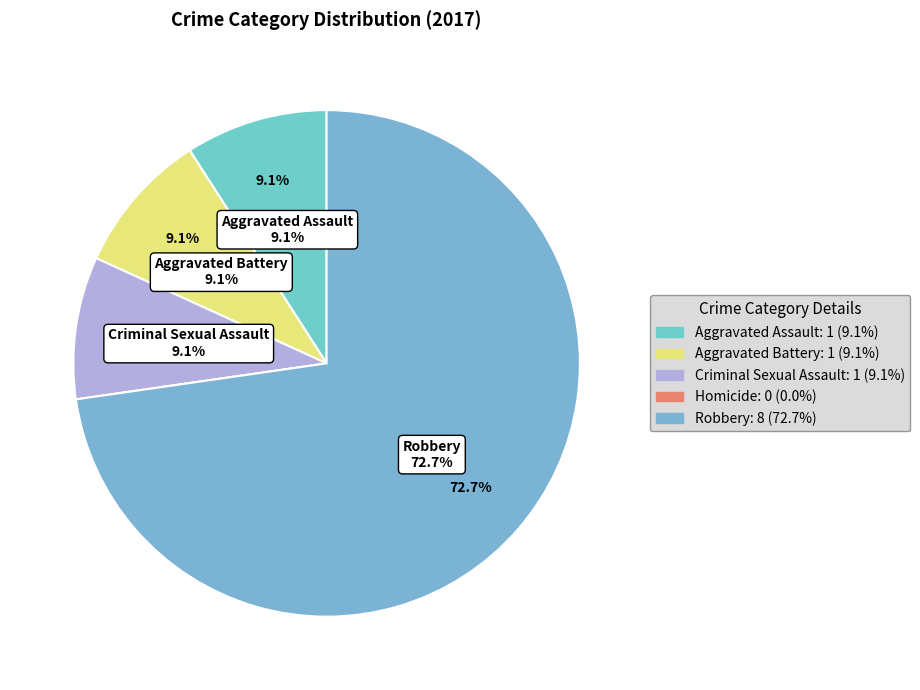

What is the largest slice in the pie chart?

Robbery